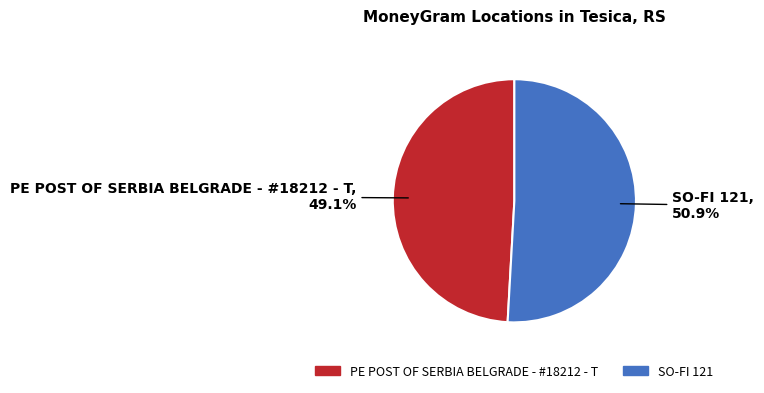

How many slices are in this pie chart?

2